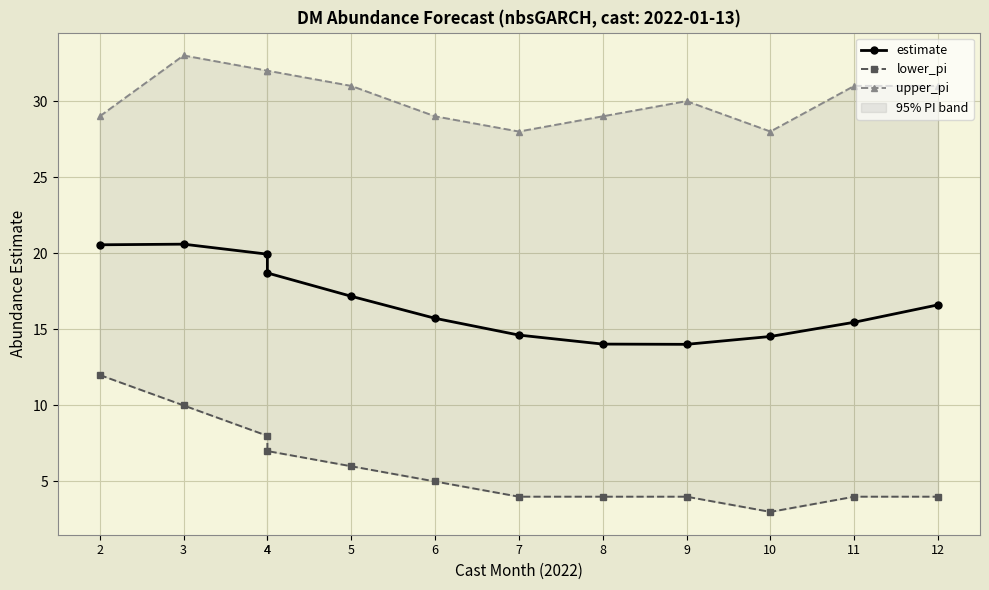

Which series has the largest total across all categories?

upper_pi